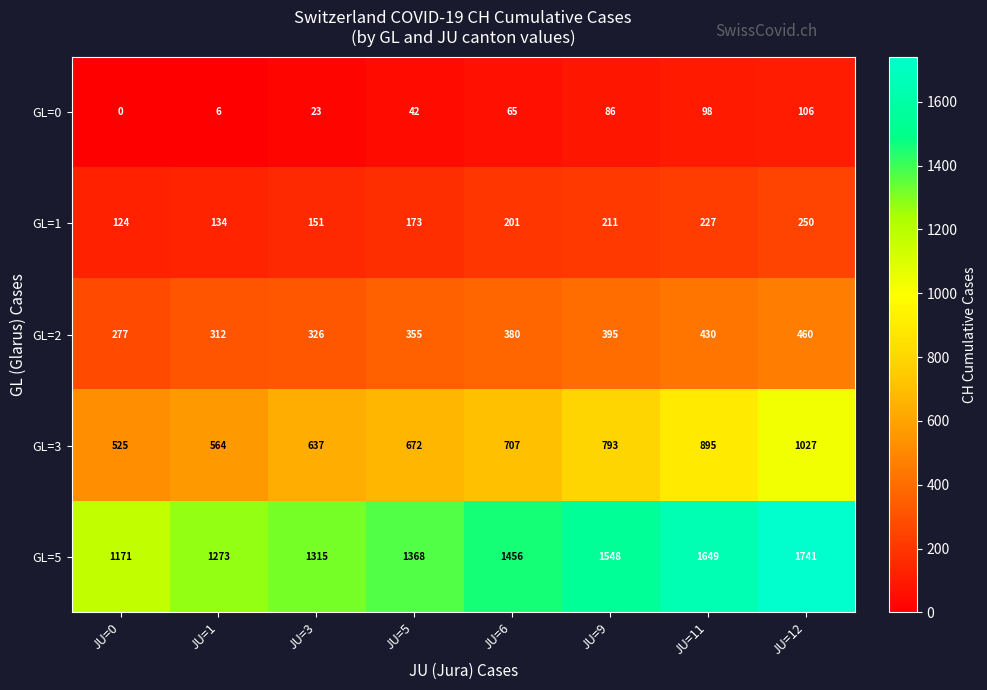

How many data points does each series have?

8